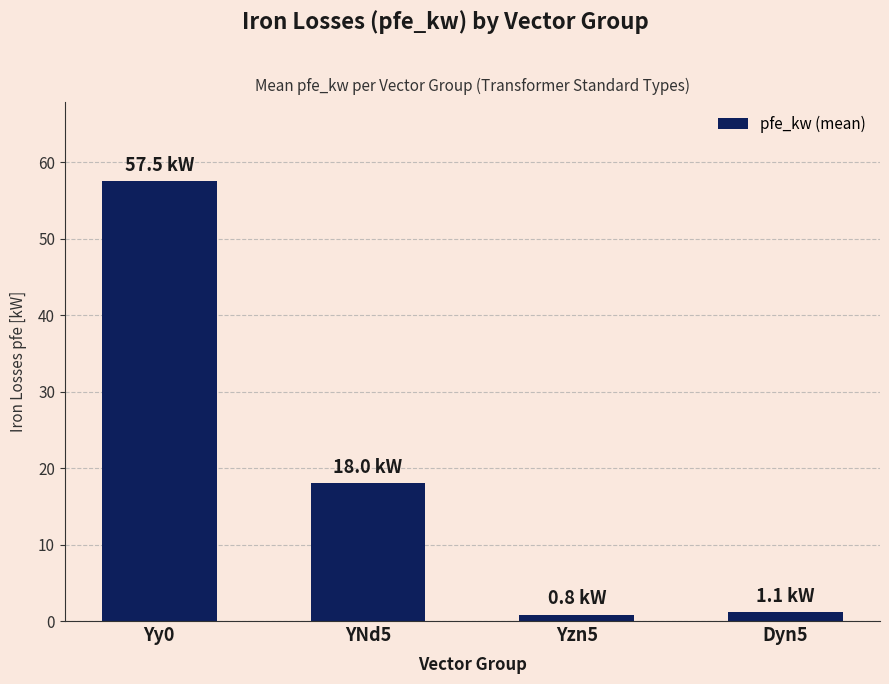

What is the greatest value displayed?

57.5